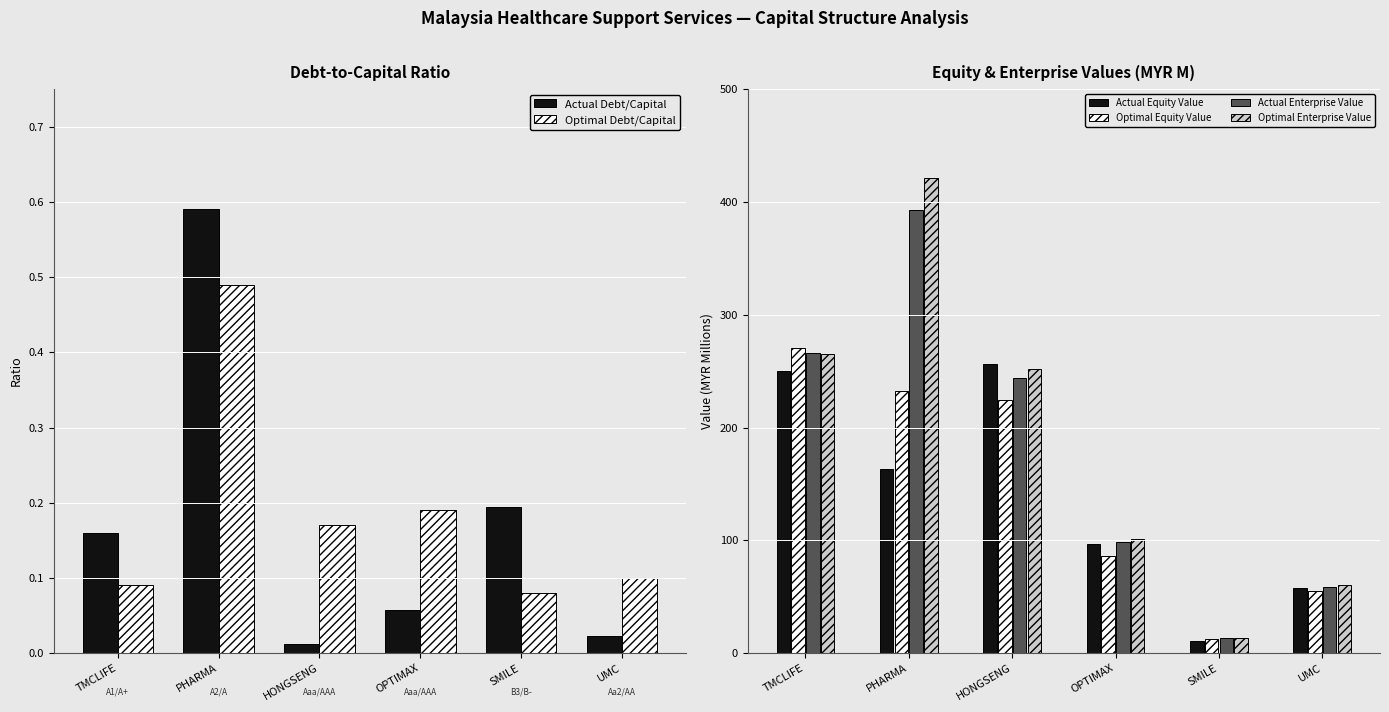

What is the approximate value of Actual Enterprise Value at OPTIMAX?

98.5